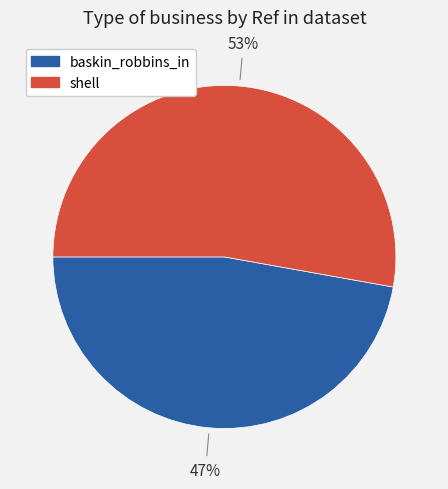

How many segments does this pie chart have?

2